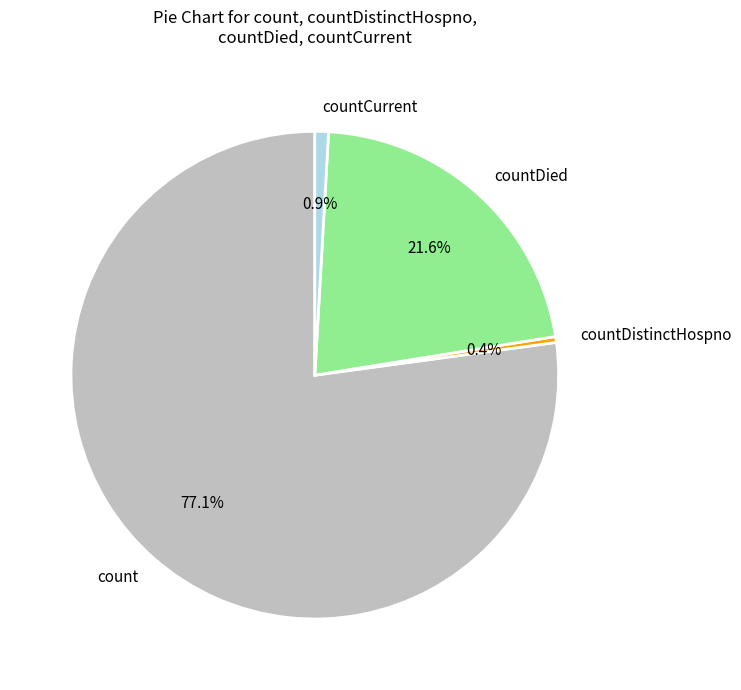

Do countDied and countCurrent together represent more than half of the pie?

No